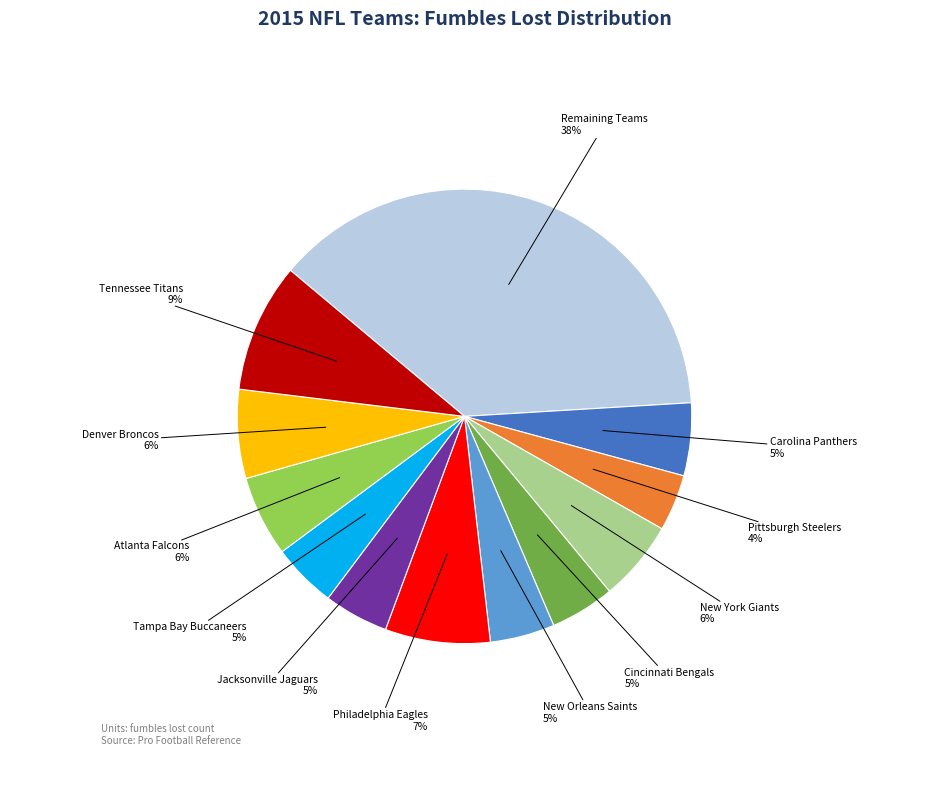

To the nearest percent, what is the difference between the largest and smallest slice percentages?

34%